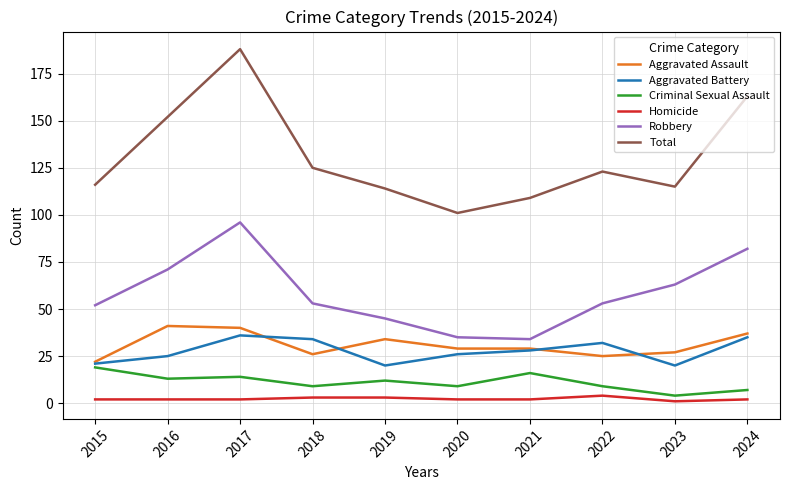

True or false: Aggravated Battery and Robbery cross at least once.

False